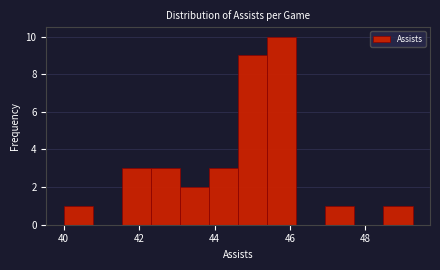

Read against the x-axis, roughly where is the centre of the tallest bar?

45.8